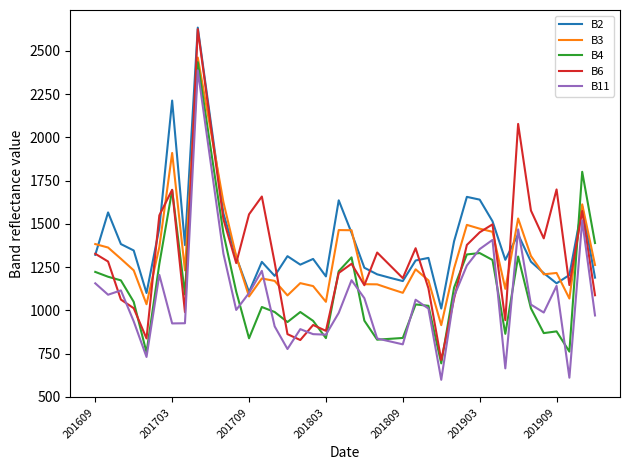

Which series has the widest spread of values?

B6